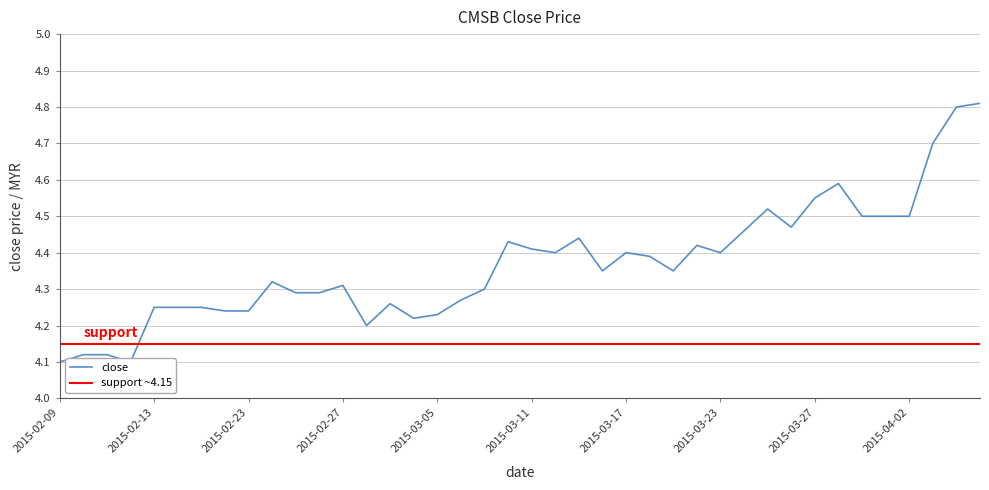

List the labels in order of value, largest first.

2015-04-07, 2015-04-06, 2015-04-03, 2015-03-30, 2015-03-27, 2015-03-25, 2015-03-31, 2015-04-01, 2015-04-02, 2015-03-26, 2015-03-24, 2015-03-13, 2015-03-10, 2015-03-20, 2015-03-11, 2015-03-12, 2015-03-17, 2015-03-23, 2015-03-18, 2015-03-16, 2015-03-19, 2015-02-24, 2015-02-27, 2015-03-09, 2015-02-25, 2015-02-26, 2015-03-06, 2015-03-03, 2015-02-13, 2015-02-16, 2015-02-17, 2015-02-18, 2015-02-23, 2015-03-05, 2015-03-04, 2015-03-02, 2015-02-10, 2015-02-11, 2015-02-09, 2015-02-12